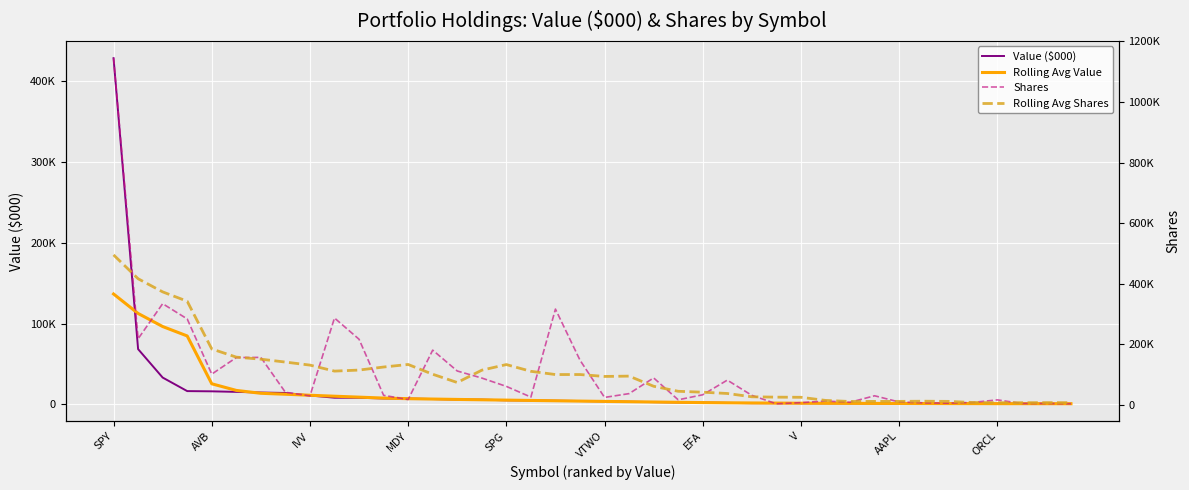

How many interior local peaks does the Rolling Avg Shares series have?

6